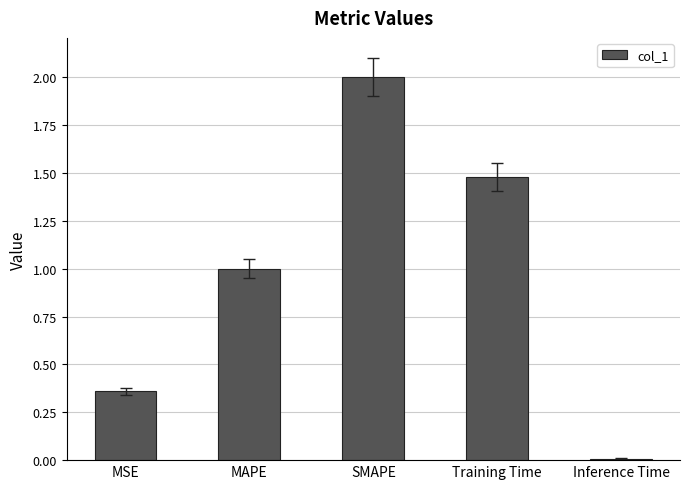

Between Training Time and MAPE, which is larger?

Training Time